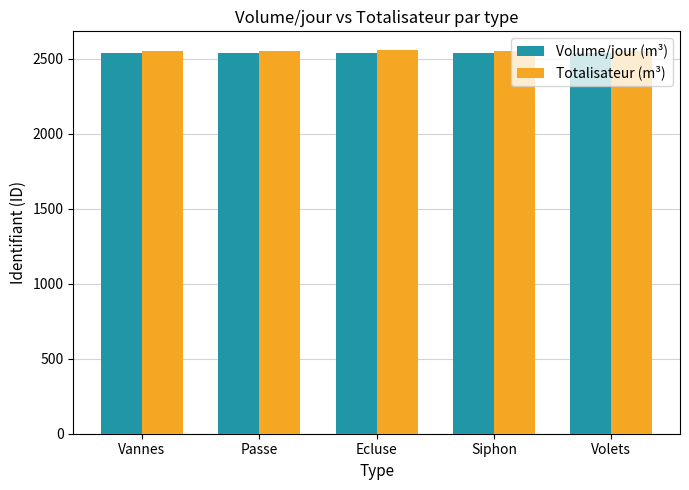

True or false: Volume/jour (m³) has a value of 1613 at Volets.

False